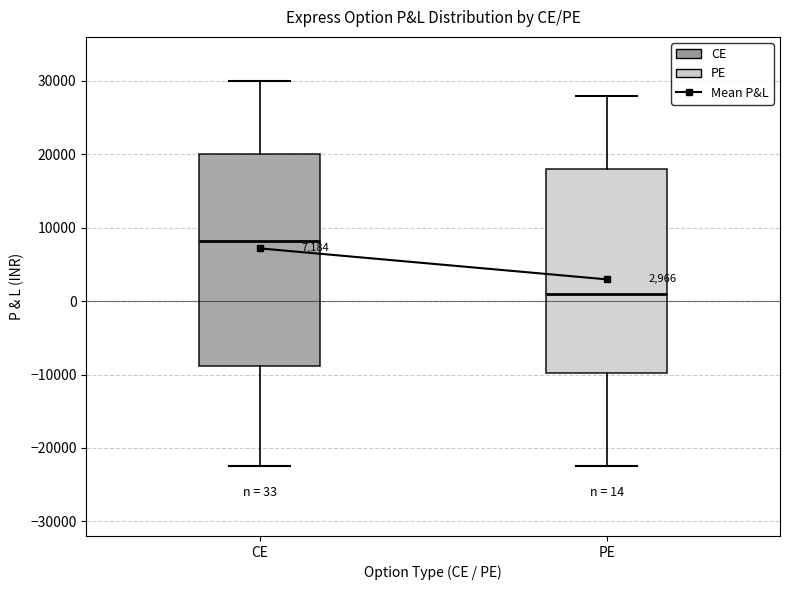

Which box's median line is the lowest?

PE